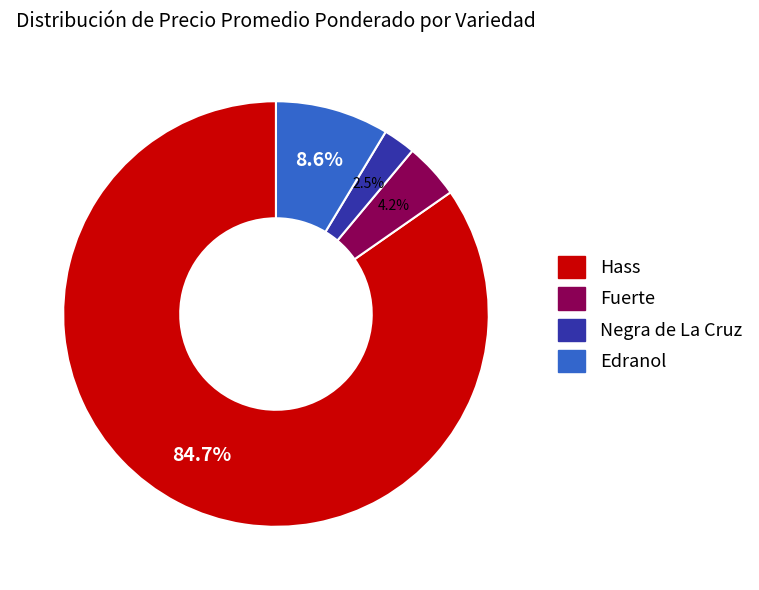

What is the ratio of the value at Negra de La Cruz to the value at Fuerte?

0.6